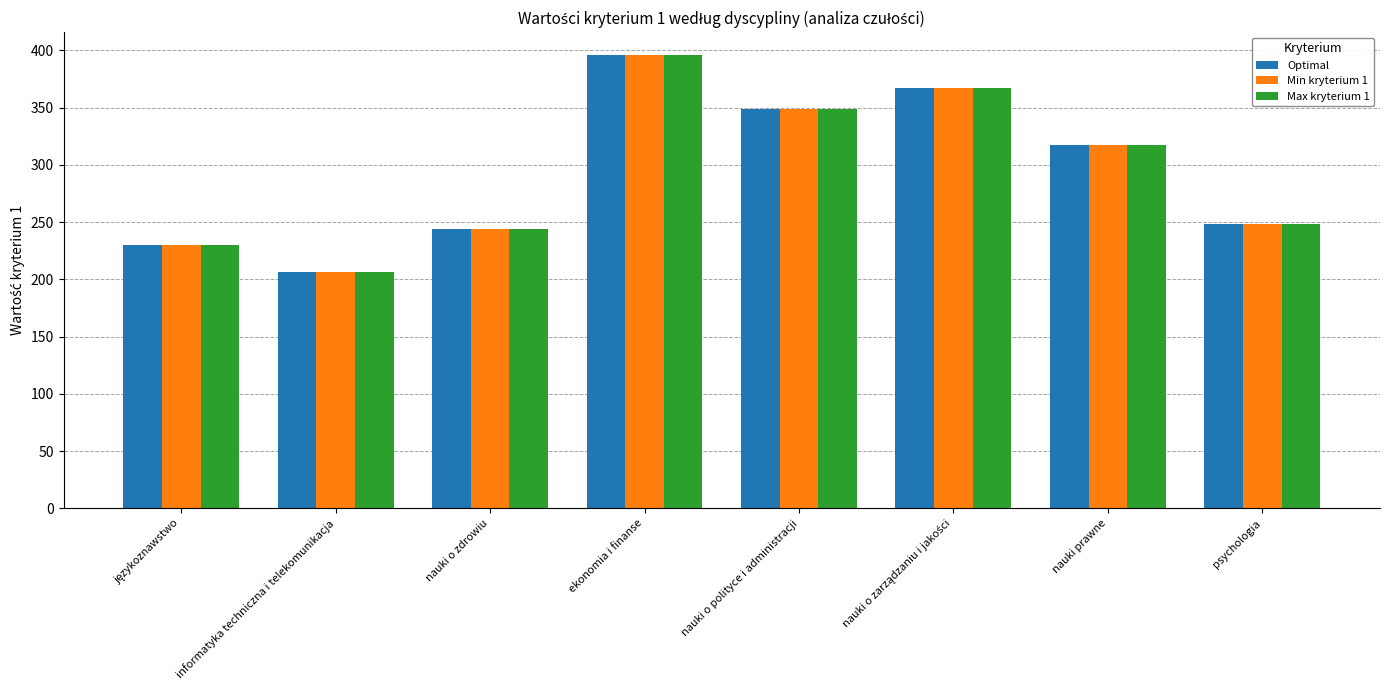

How many distinct data groups are displayed?

3